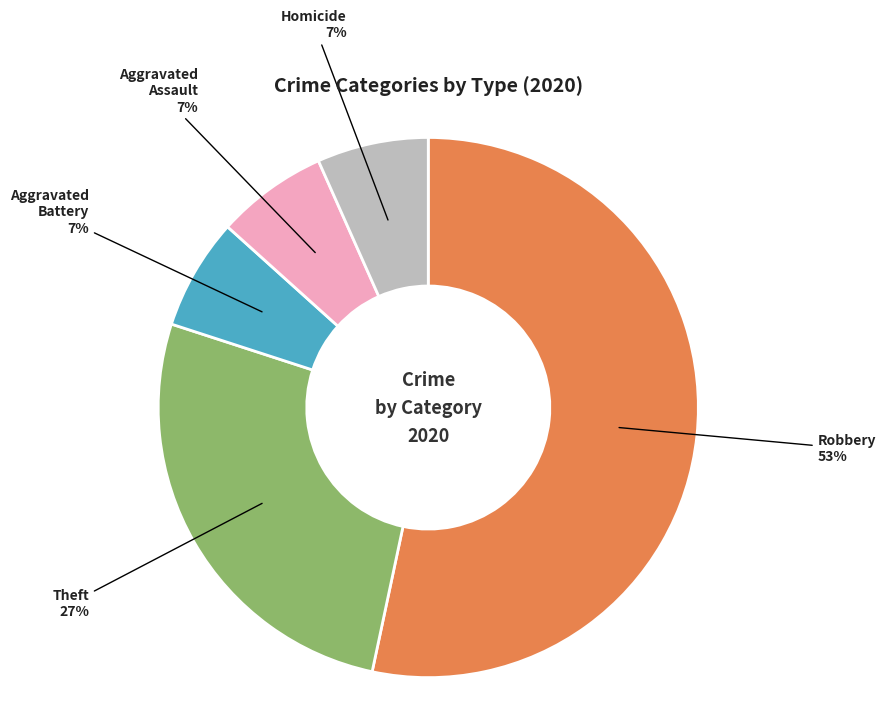

Does any single category account for the majority?

Yes